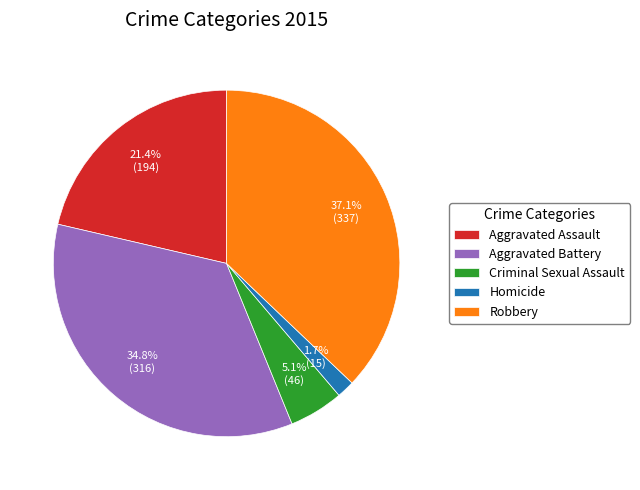

To the nearest percent, what percentage of the pie is Robbery?

37%